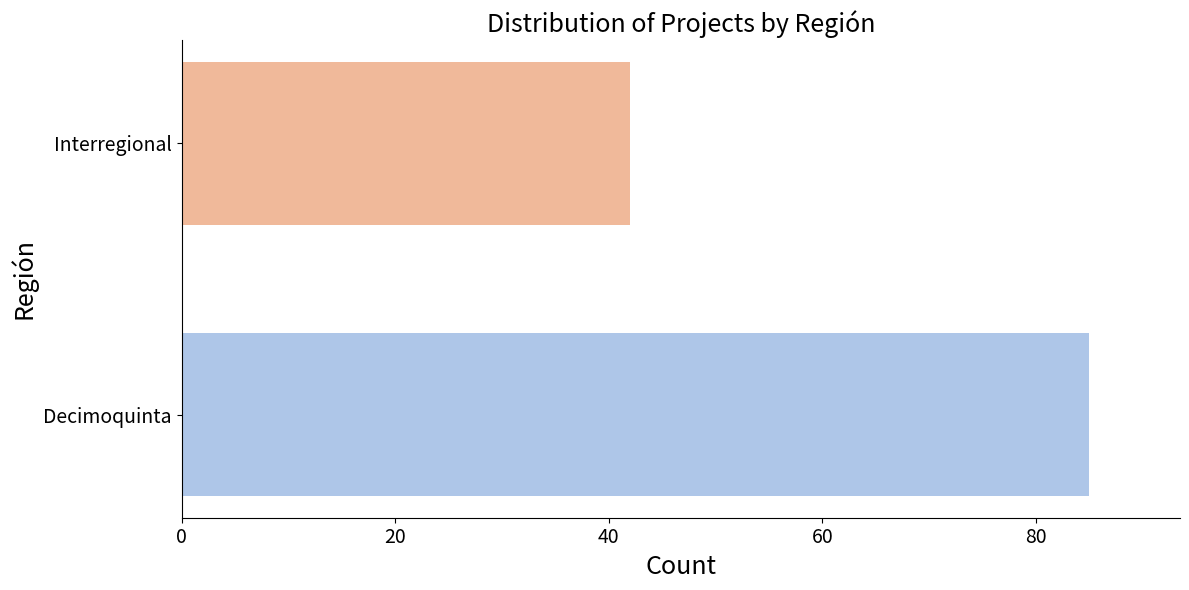

What is the smallest value displayed?

42